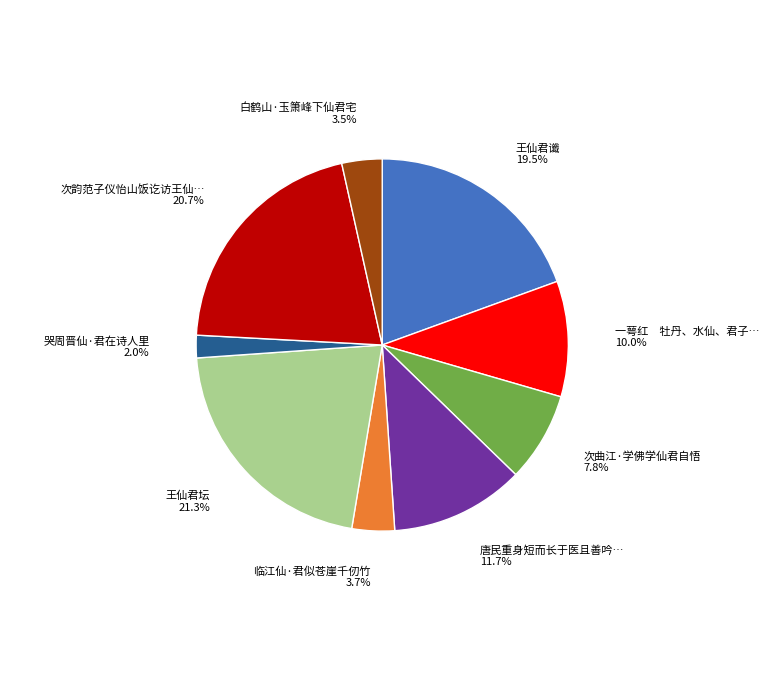

To the nearest percent, what is the average slice percentage?

11%